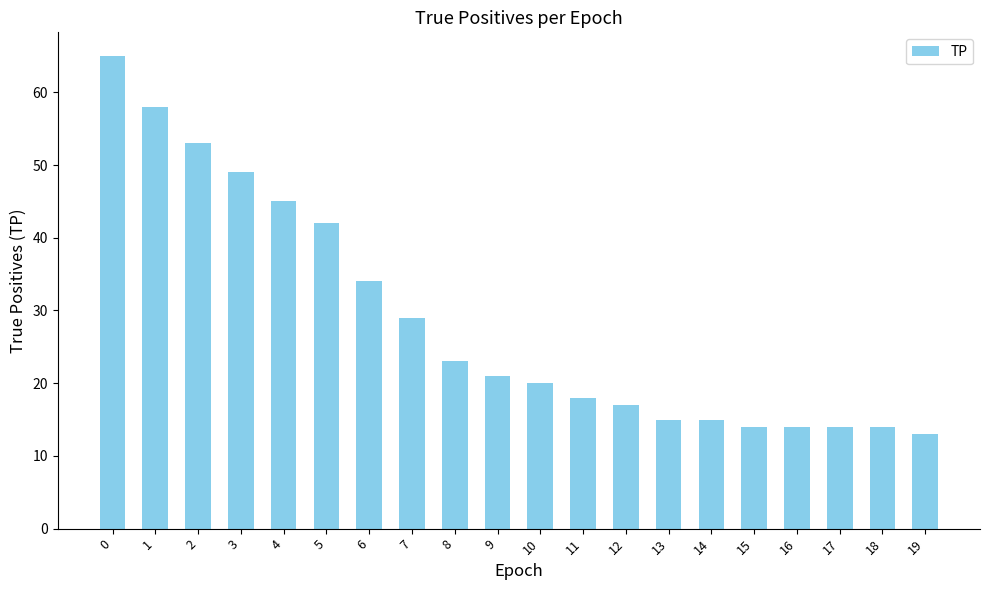

How many bars are there in total?

20